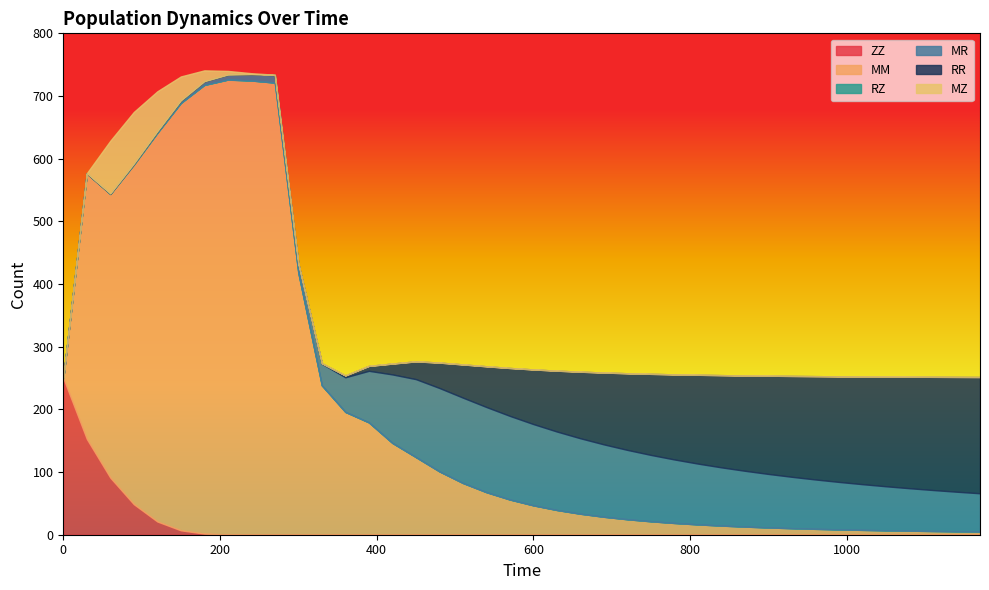

How many intersections are there between RR and MZ?

2